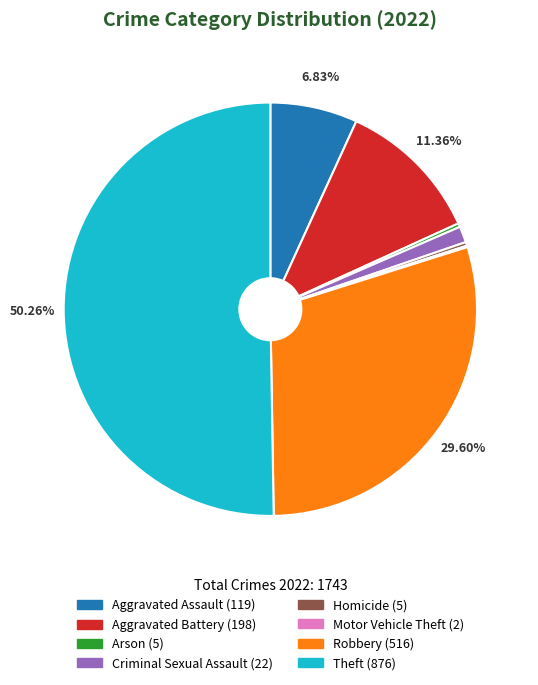

To the nearest percent, what is the average slice percentage?

12%